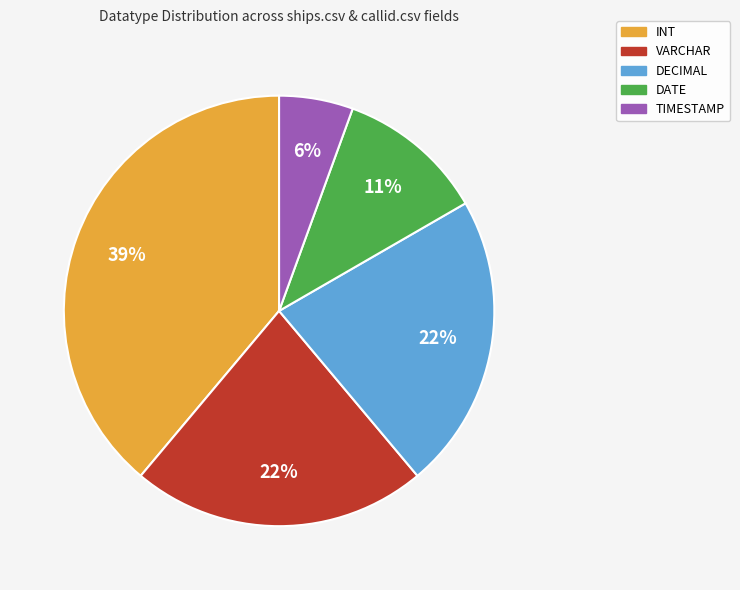

Combined, do DECIMAL and INT account for over 50%?

Yes